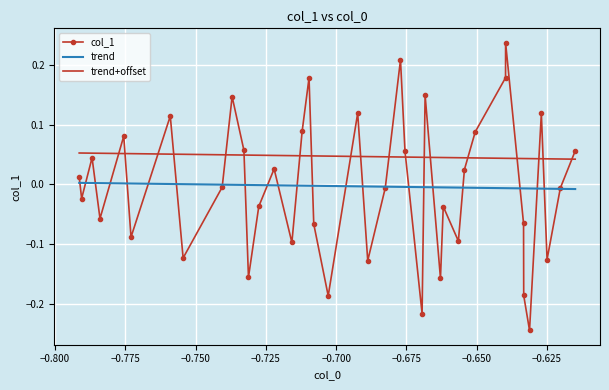

Rank the series by their maximum value, from lowest to highest.

trend, trend+offset, col_1